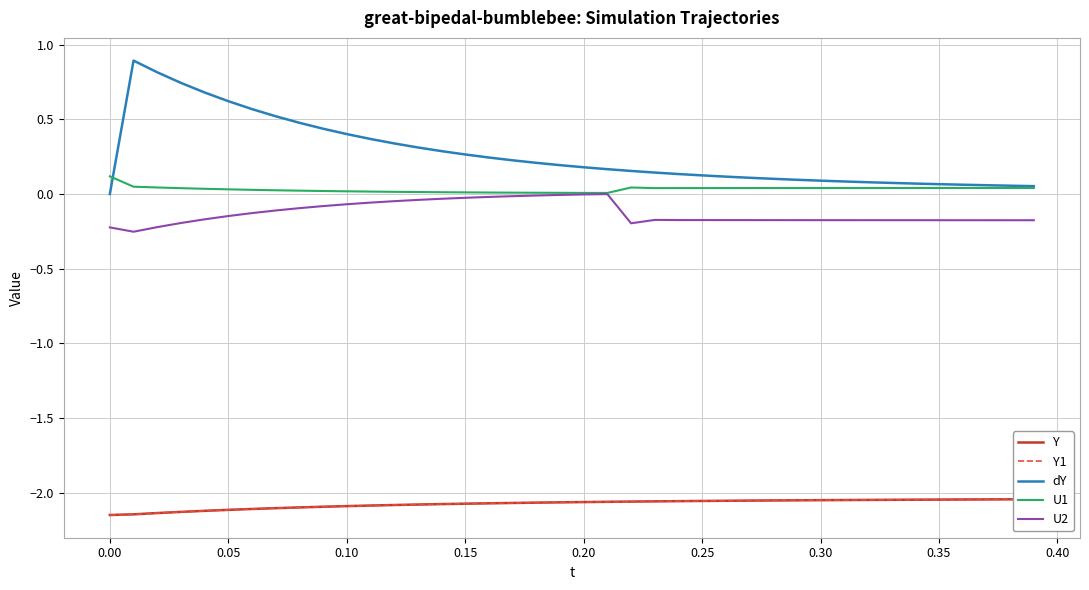

Where is dY nearest to the value 0?

0.00